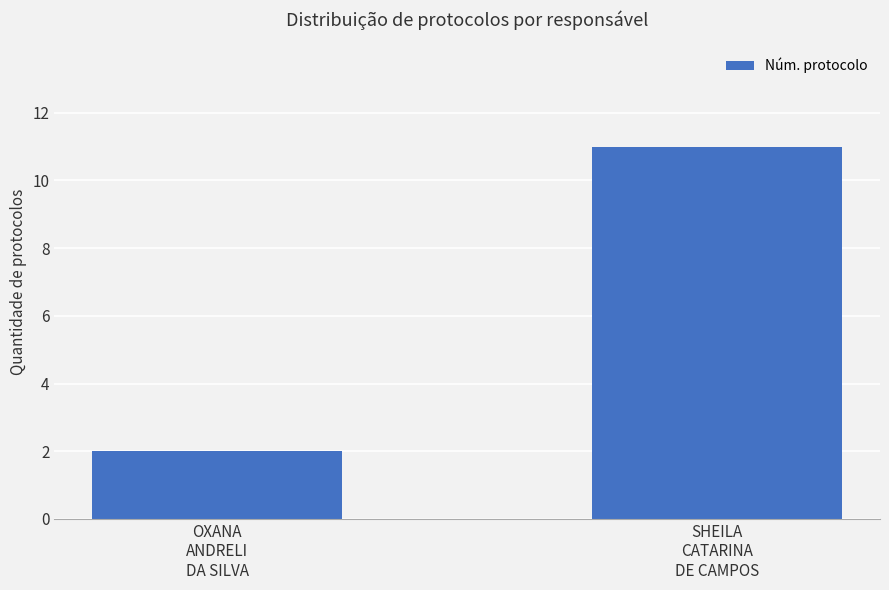

Reading left to right, extract all data points from this chart.

2	11